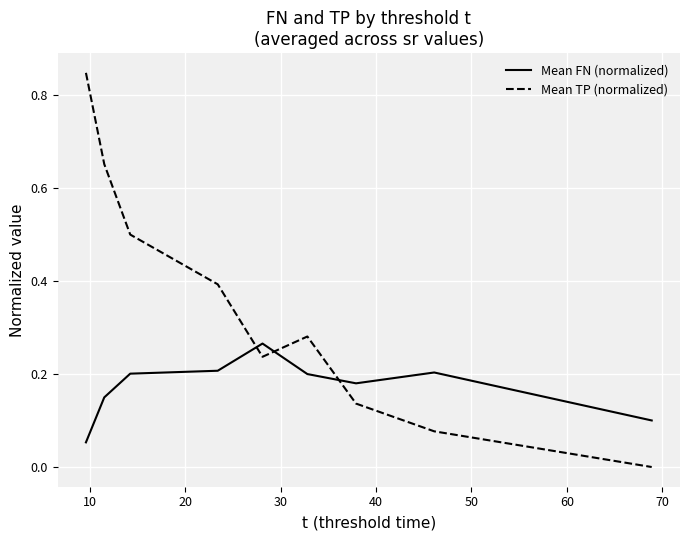

Which series has the largest total across all categories?

Mean TP (normalized)